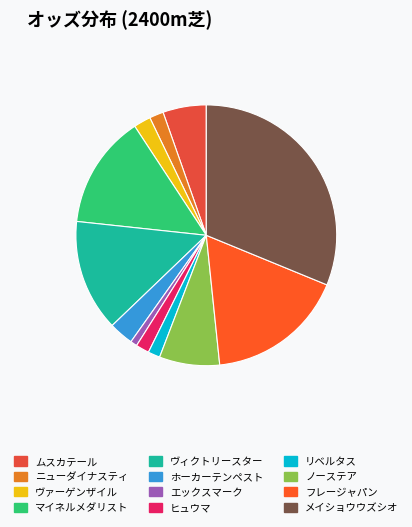

How many slices are in this pie chart?

12